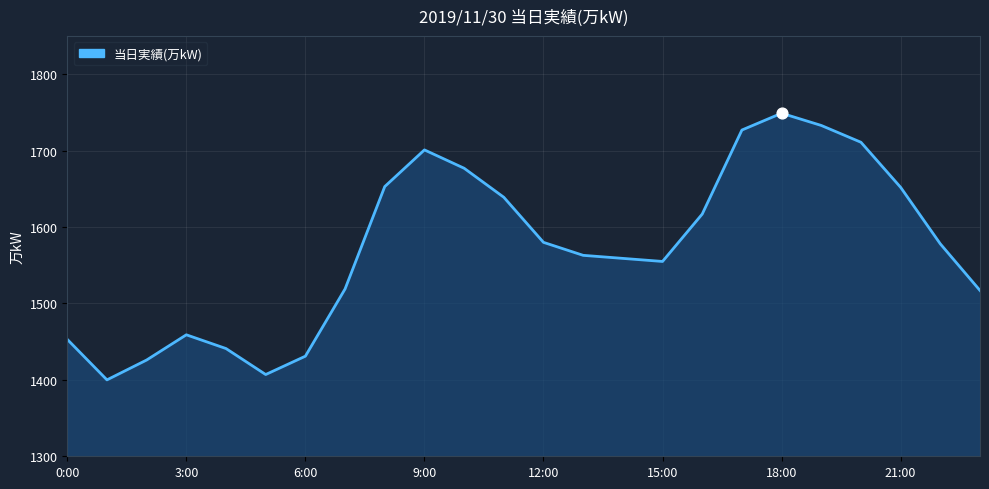

What is the ratio of the value at 9:00 to the value at 6:00?

1.2